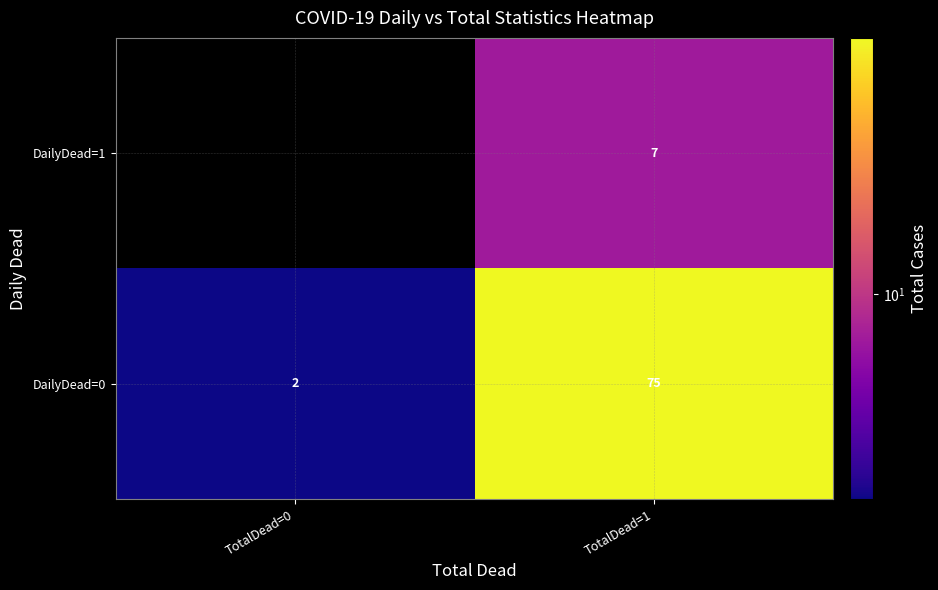

What is the spread (max minus min) of values at TotalDead=1?

68